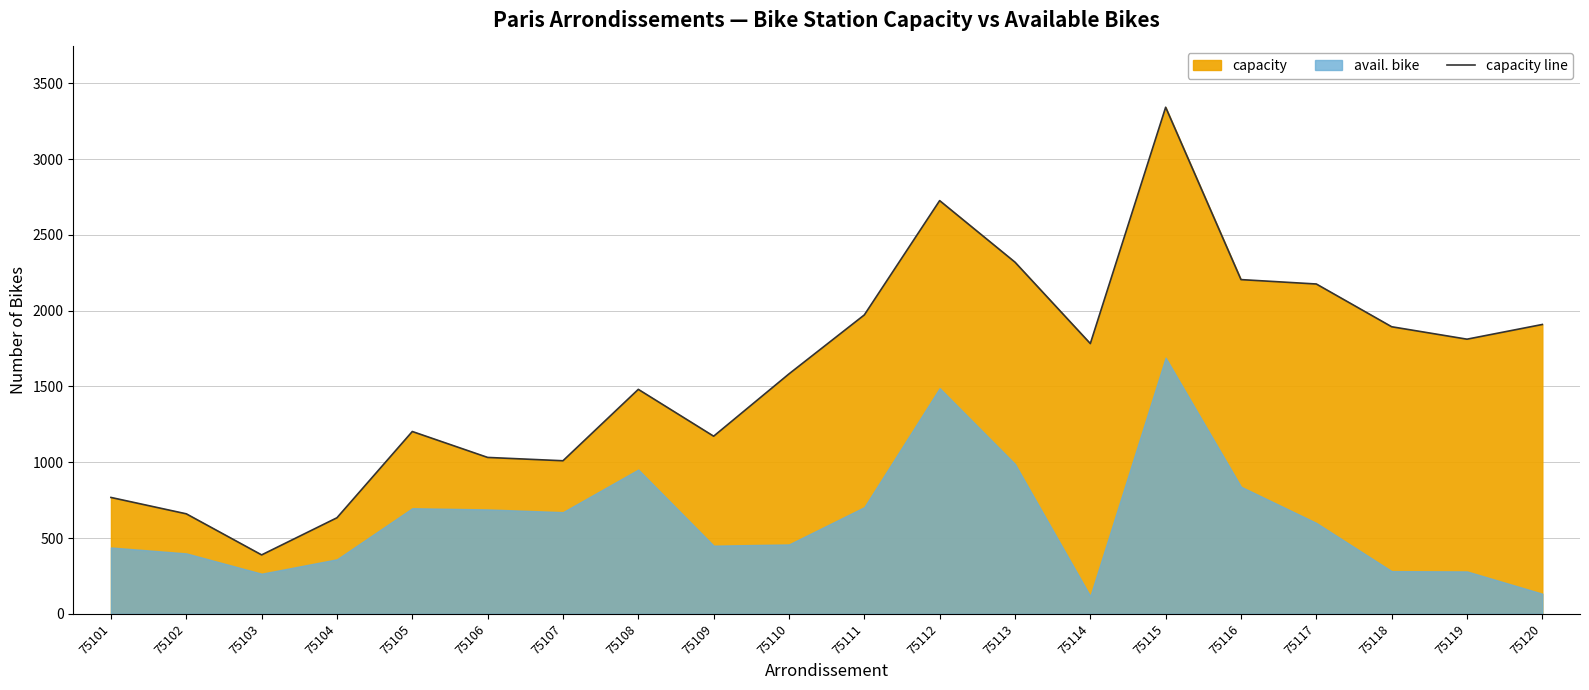

Reading left to right, what are all the values shown in this chart?

75101=768	75102=660	75103=389	75104=634	75105=1203	75106=1032	75107=1010	75108=1481	75109=1172	75110=1583	75111=1972	75112=2726	75113=2320	75114=1783	75115=3342	75116=2205	75117=2176	75118=1894	75119=1812	75120=1909